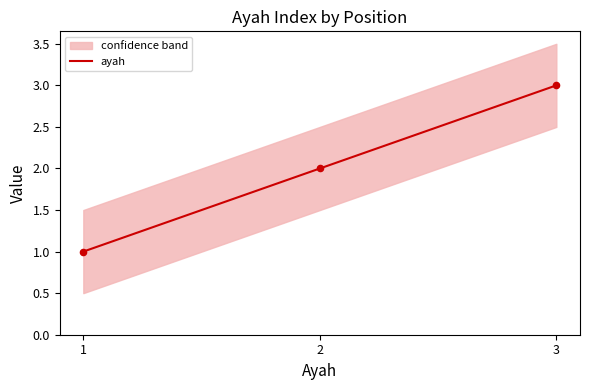

What is the change in value from 2 to 3?

+1